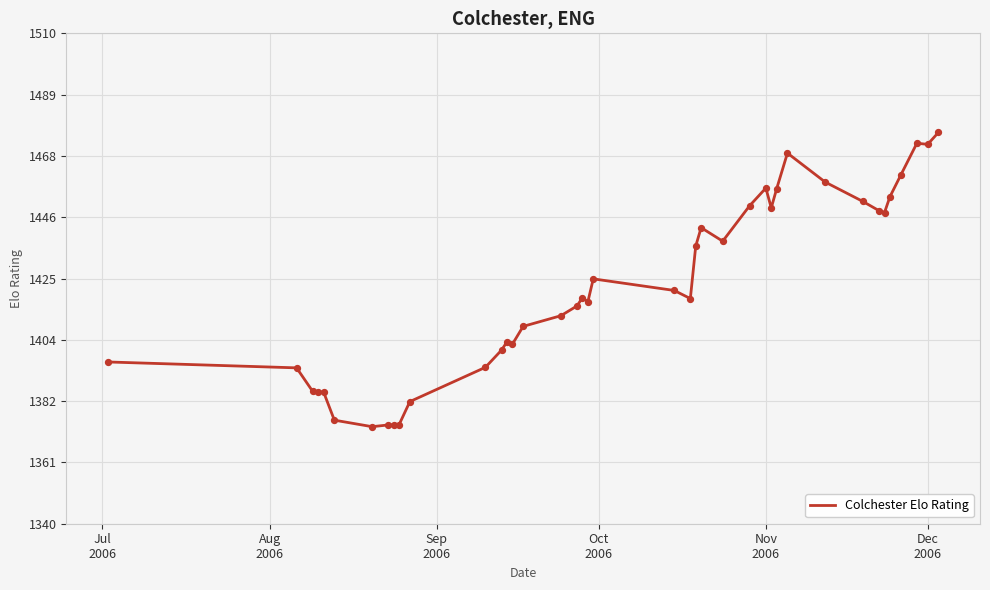

What is the smallest value displayed?

1373.6